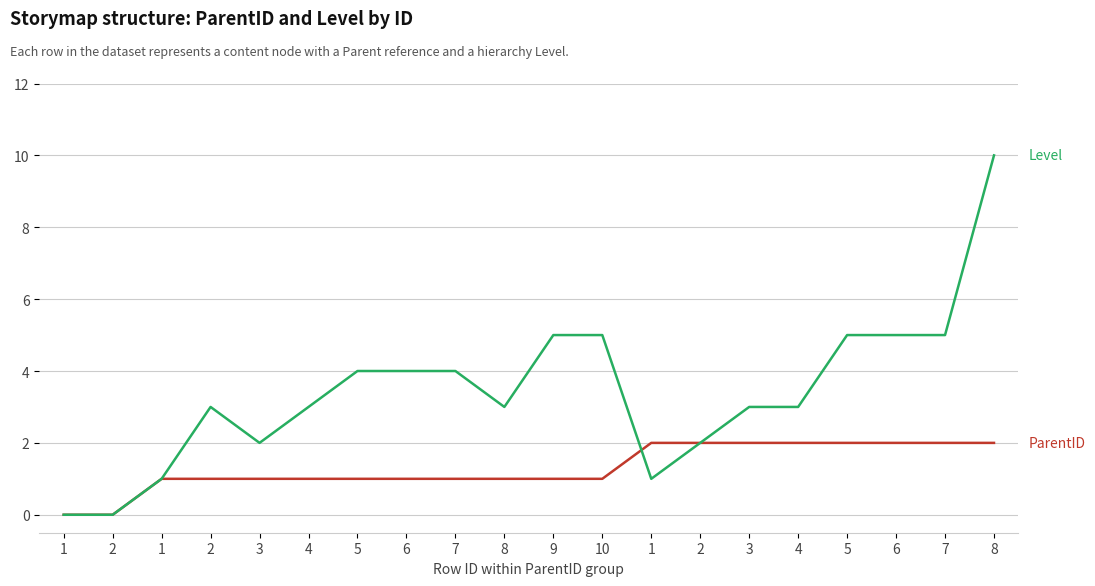

Does the chart display data point markers on the line(s)?

No